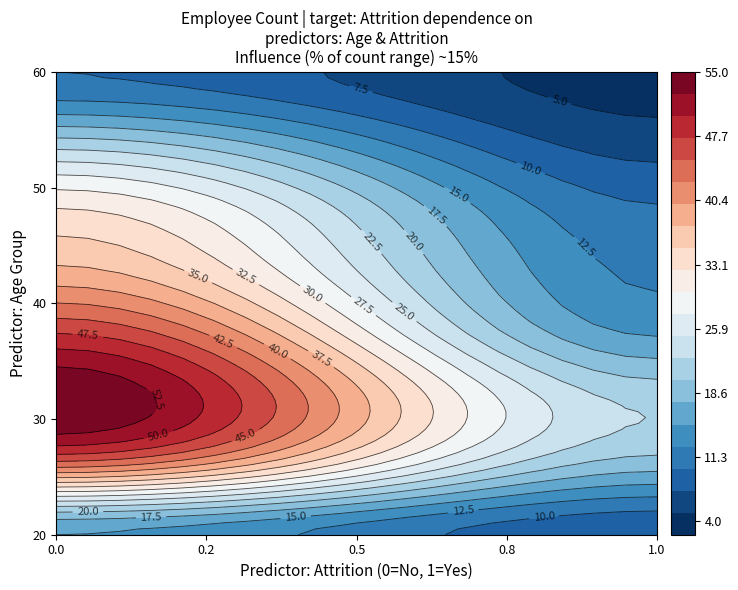

What is the smallest value displayed?

4